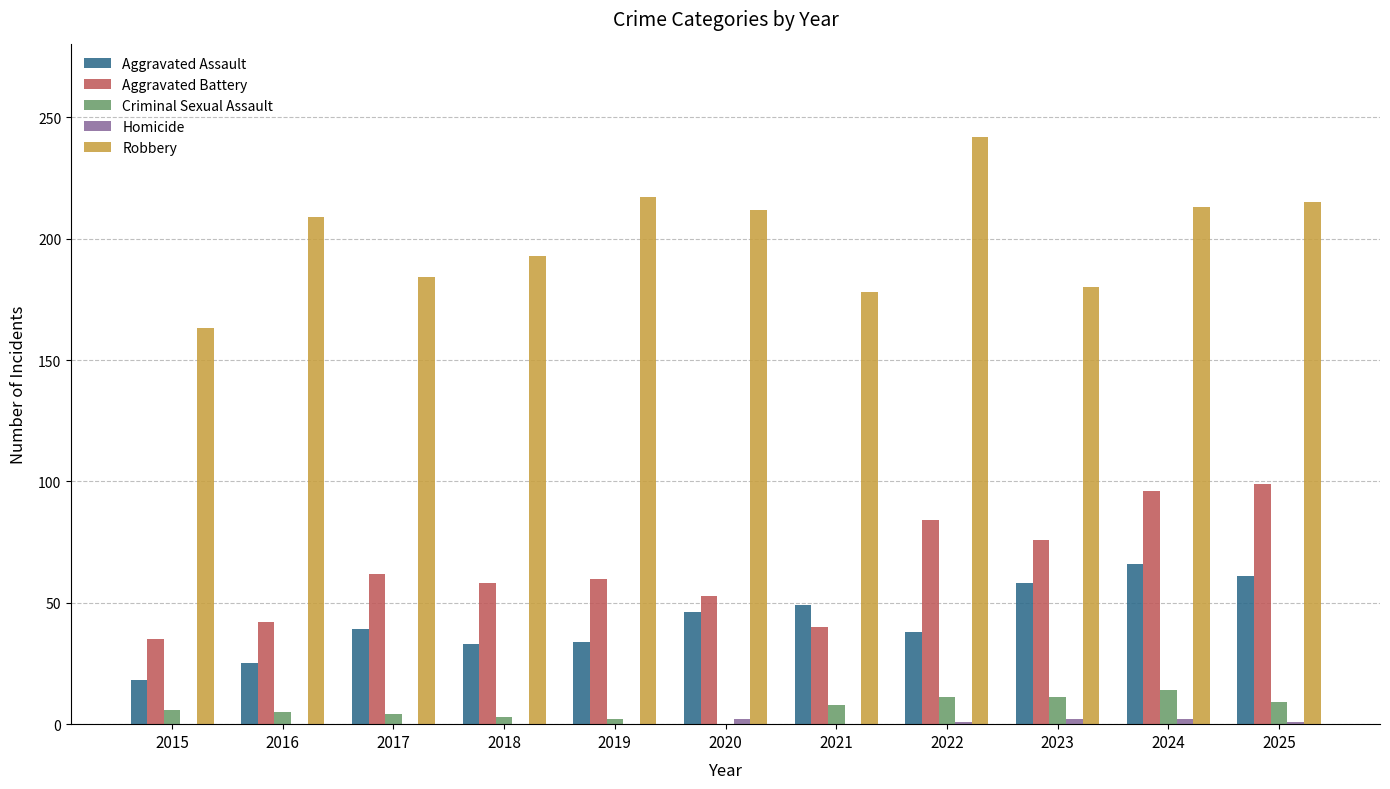

Which series has the largest total across all categories?

Robbery